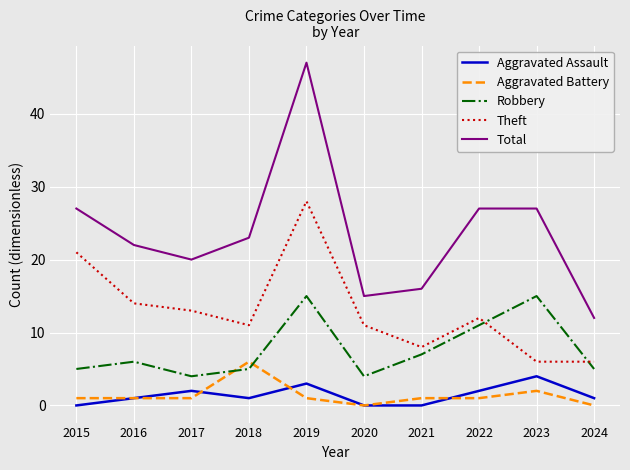

Reading right to left, transcribe all the data shown in this chart.

Aggravated Assault: 1	4	2	0	0	3	1	2	1	0
Aggravated Battery: 0	2	1	1	0	1	6	1	1	1
Robbery: 5	15	11	7	4	15	5	4	6	5
Theft: 6	6	12	8	11	28	11	13	14	21
Total: 12	27	27	16	15	47	23	20	22	27